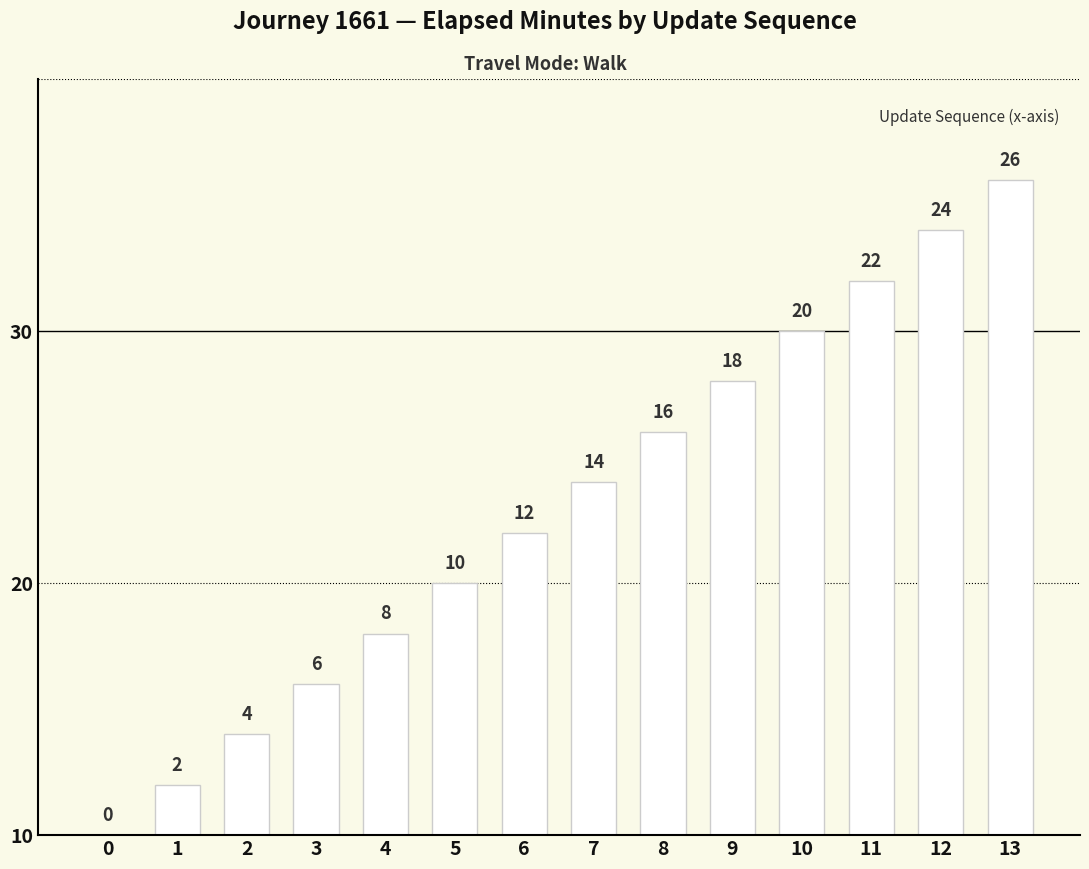

Reading left to right, list all the values displayed in this chart.

0=0	1=2	2=4	3=6	4=8	5=10	6=12	7=14	8=16	9=18	10=20	11=22	12=24	13=26